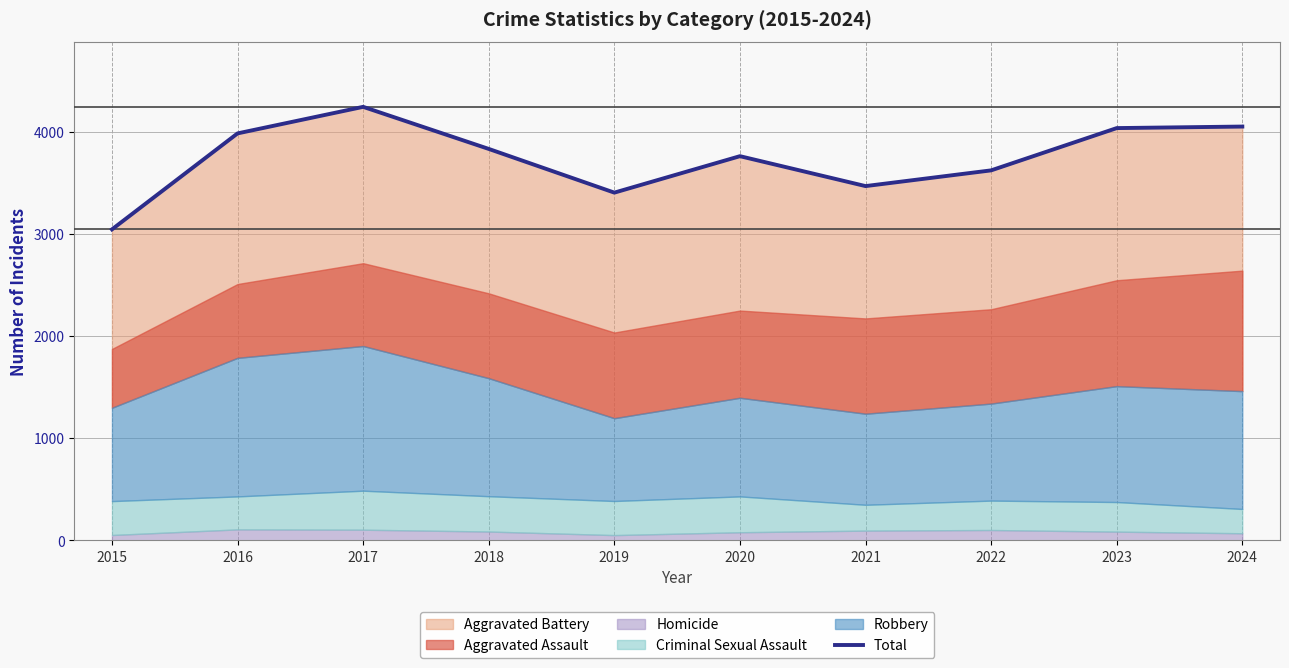

At which category does the chart reach its minimum across all series?

2015